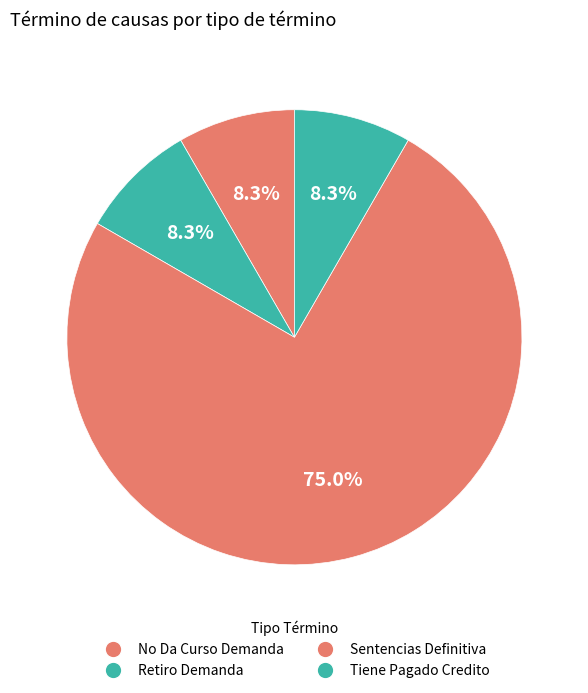

How many segments does this pie chart have?

4